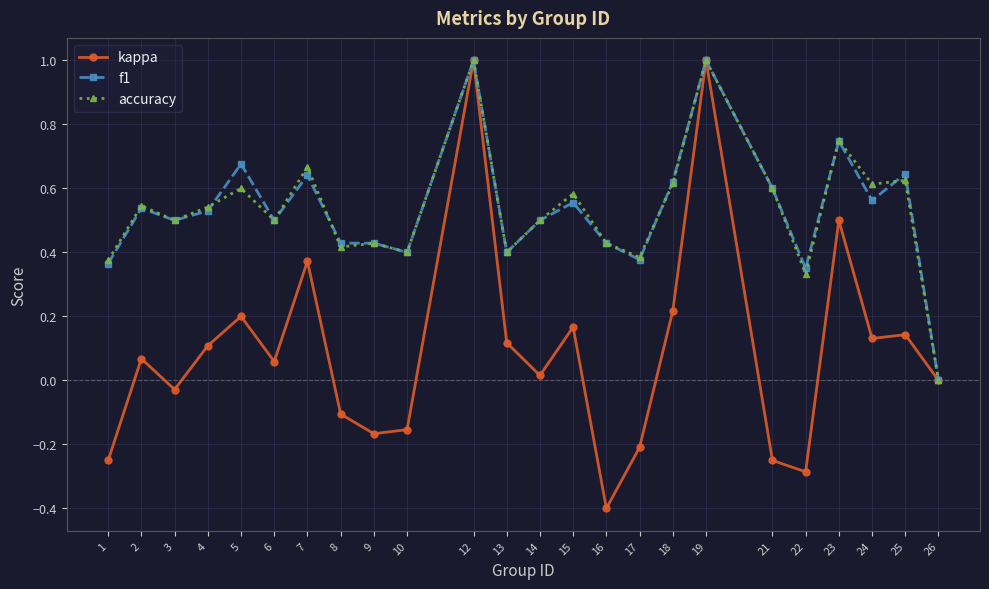

True or false: accuracy has a value of 0.6 at 24.

True